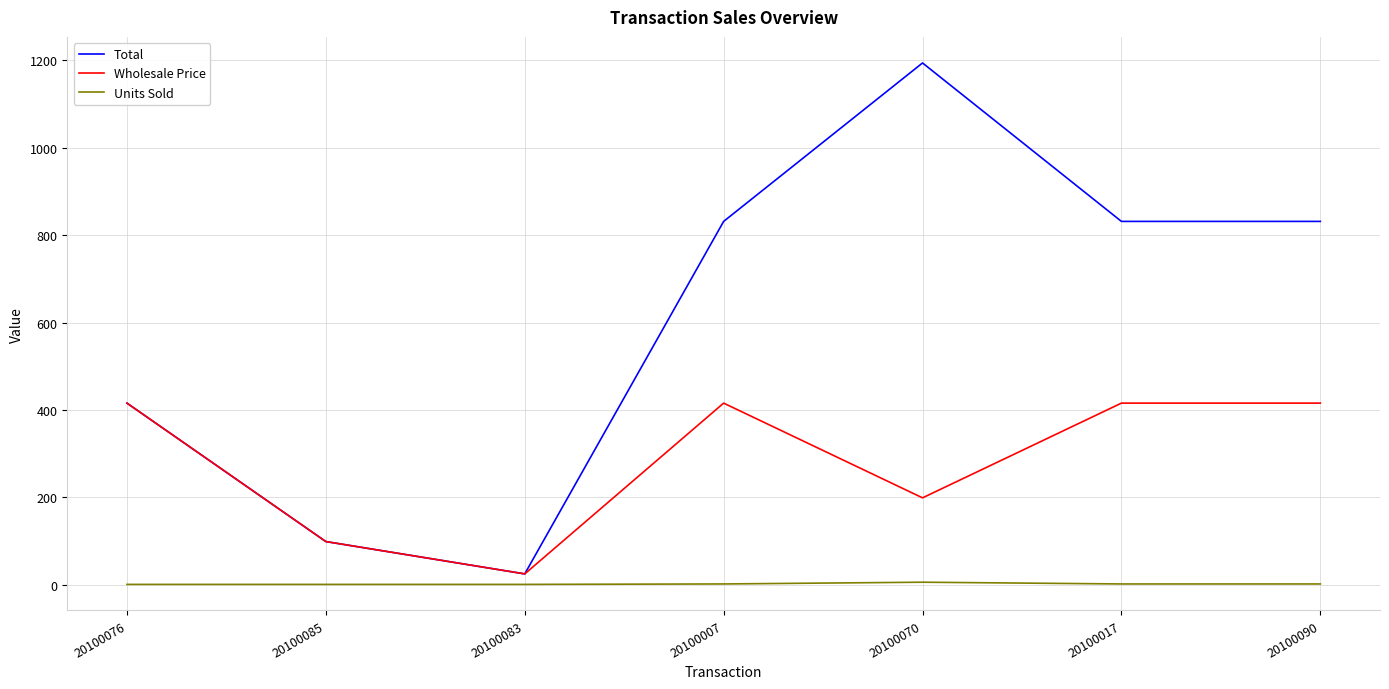

What are all the series names shown in the legend?

Total, Wholesale Price, Units Sold